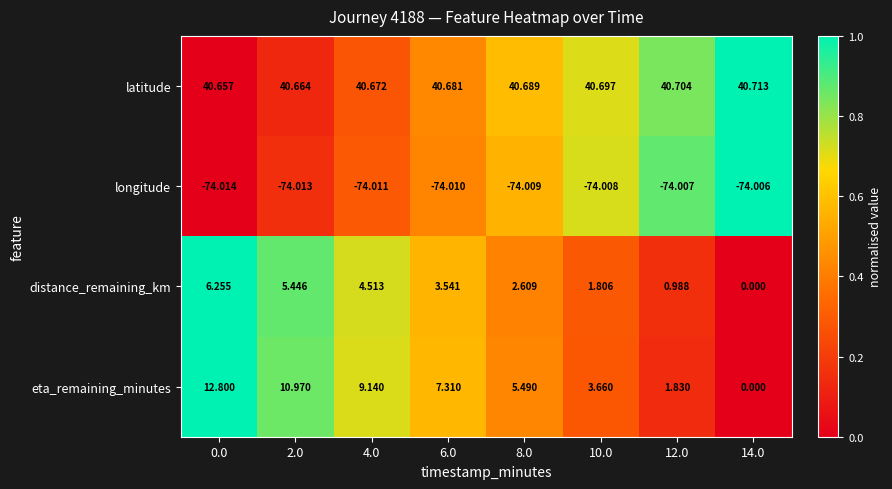

What is the difference between the highest and lowest values at 8.0?

114.7